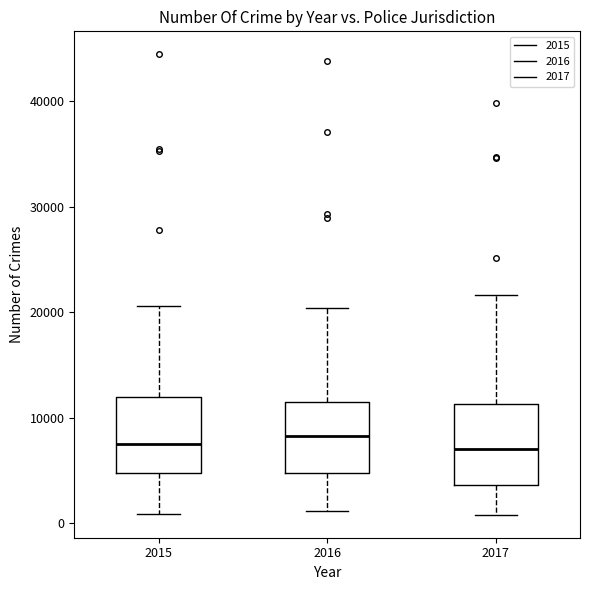

Where does the lower whisker of the box at x = 2016 end on the y-axis? The values are not printed on the chart, so give them approximately, as read against the axis.

1000